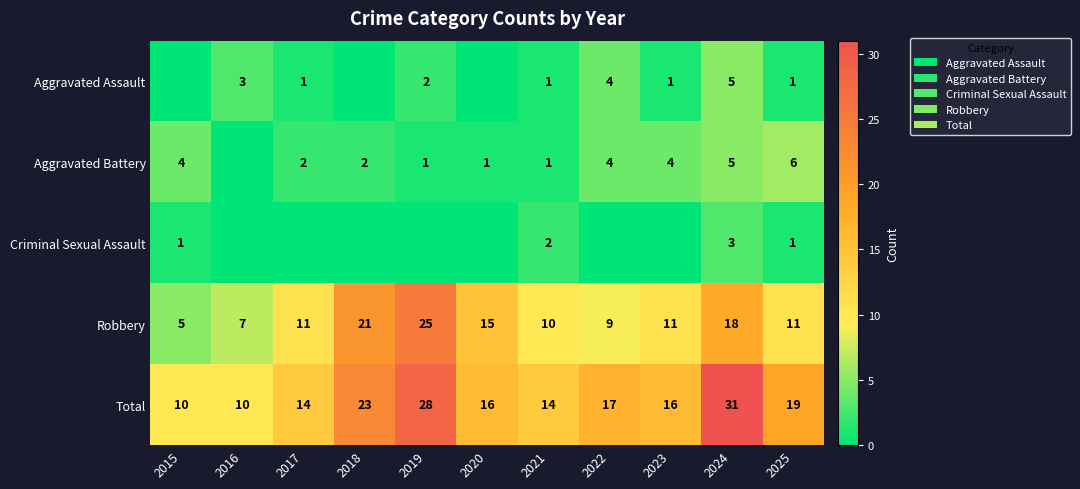

How many series are shown in this chart?

5